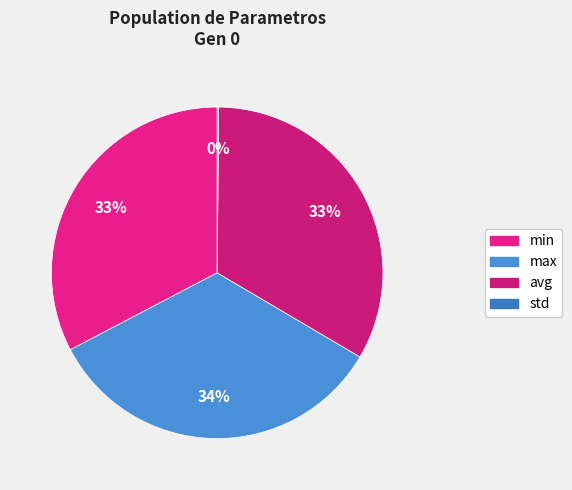

How many segments does this pie chart have?

4